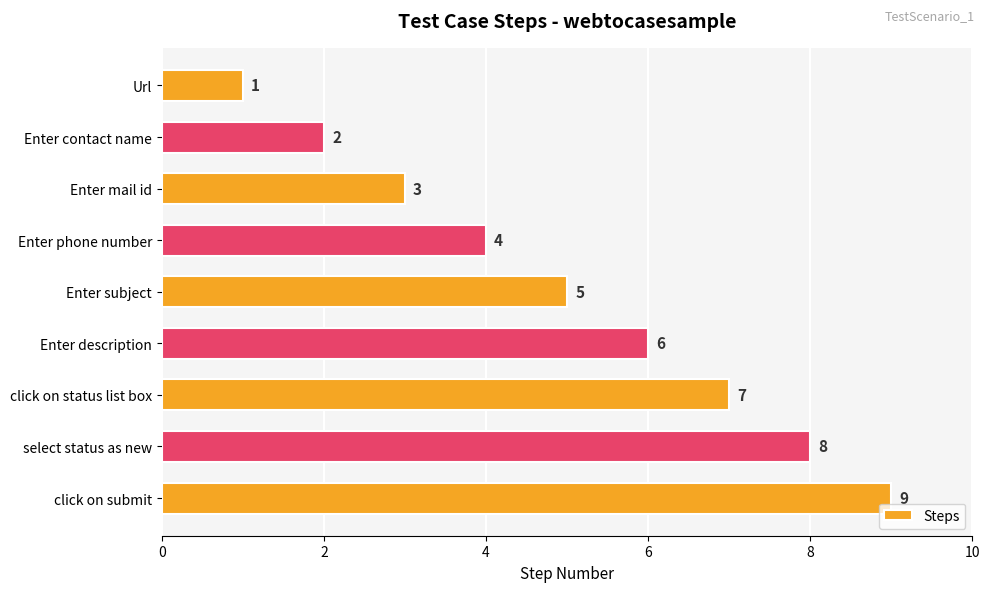

What is the label of the 3rd bar from the top?

Enter mail id